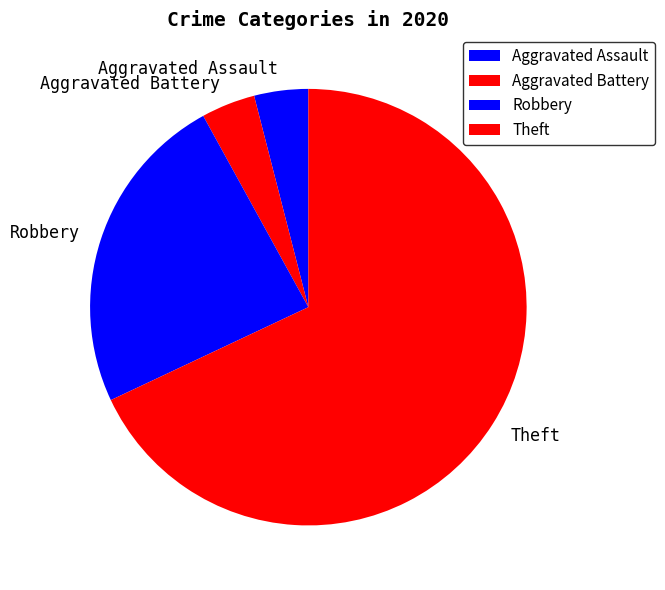

Is there any slice that represents more than half of the pie?

Yes